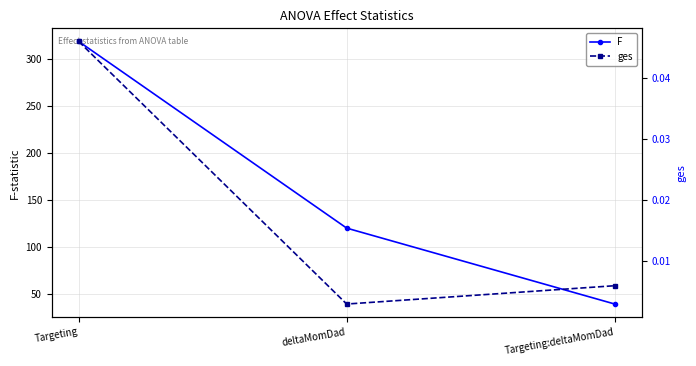

Rank the categories by F value from lowest to highest.

Targeting:deltaMomDad, deltaMomDad, Targeting